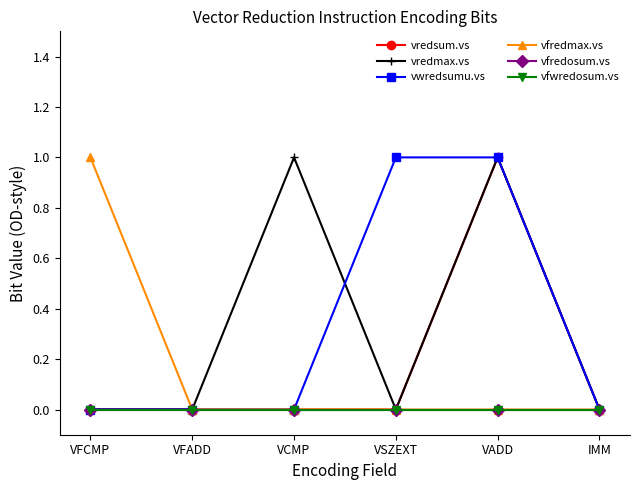

What is the label of the 2nd point from the right?

VADD